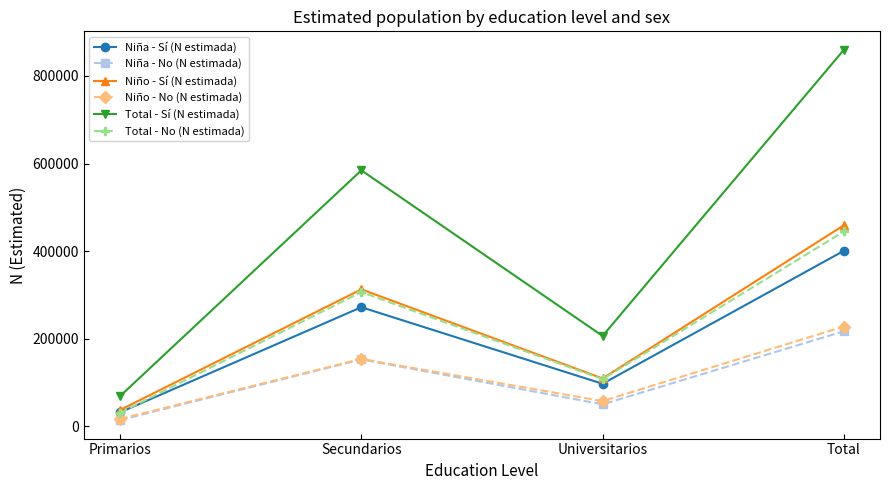

The value of Total - Sí (N estimada) at Secundarios is 584544. True or false?

True